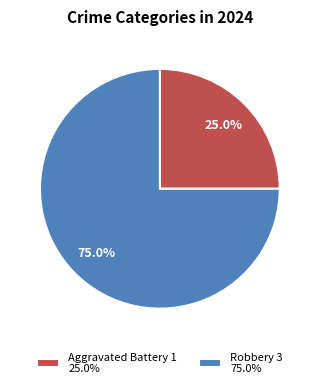

Rank the categories by value from lowest to highest.

Aggravated Battery, Robbery